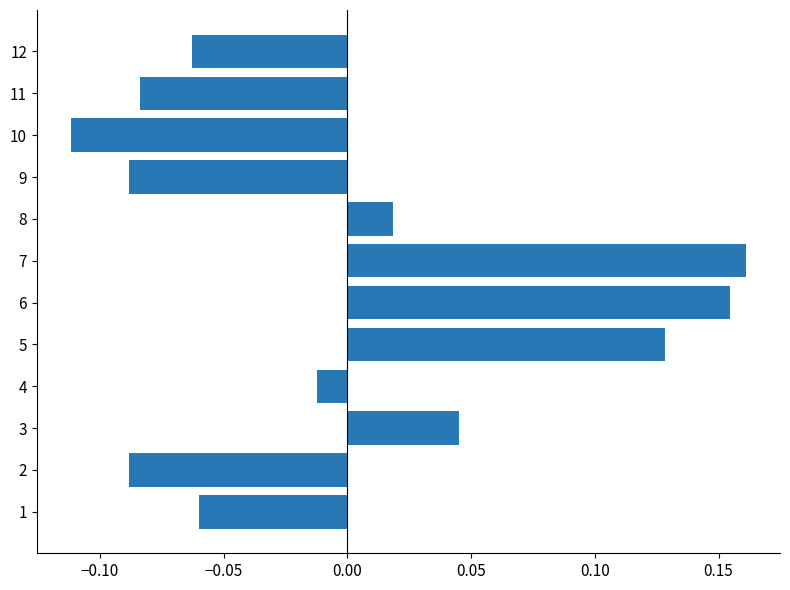

How many negative values are there?

7